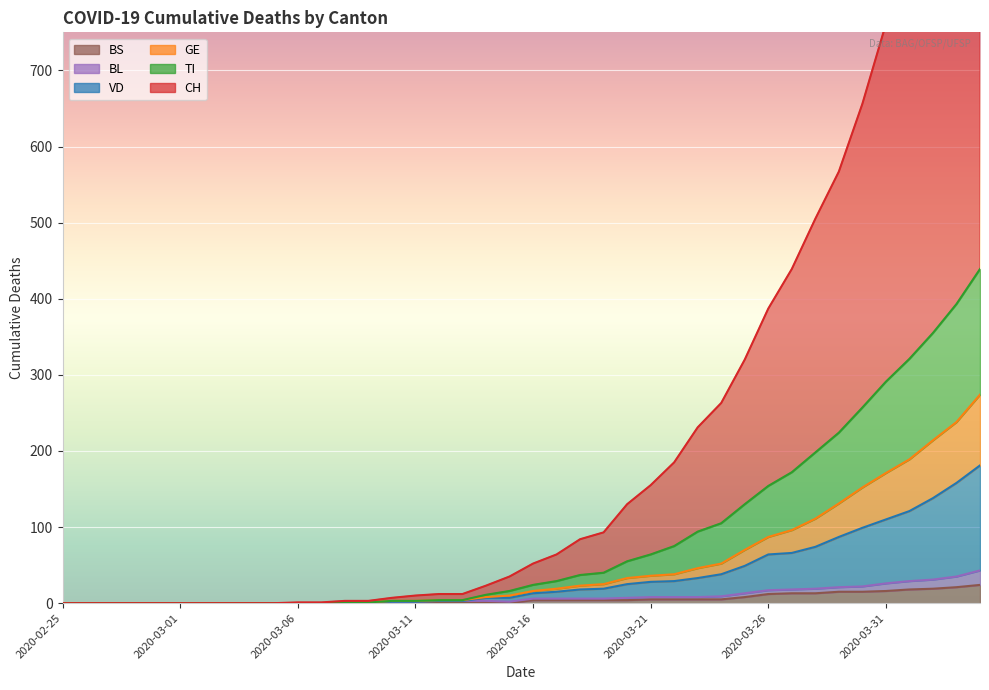

At how many categories does at least one series exceed 1055?

1